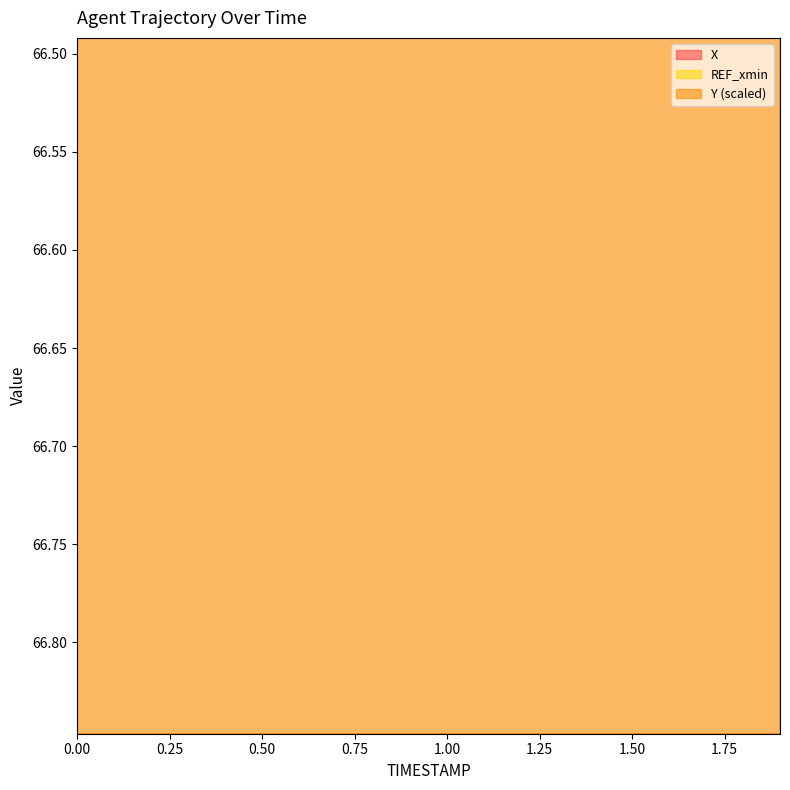

At which label is Y closest to 64?

0.7